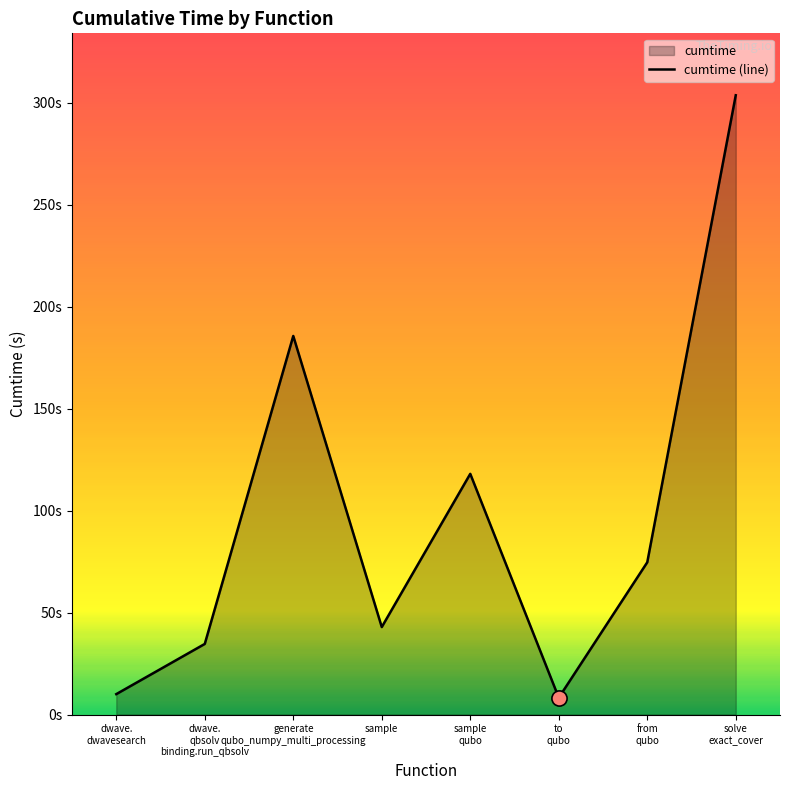

What is the change in value from dwave.
dwavesearch to generate
qubo_numpy_multi_processing?

+175.6